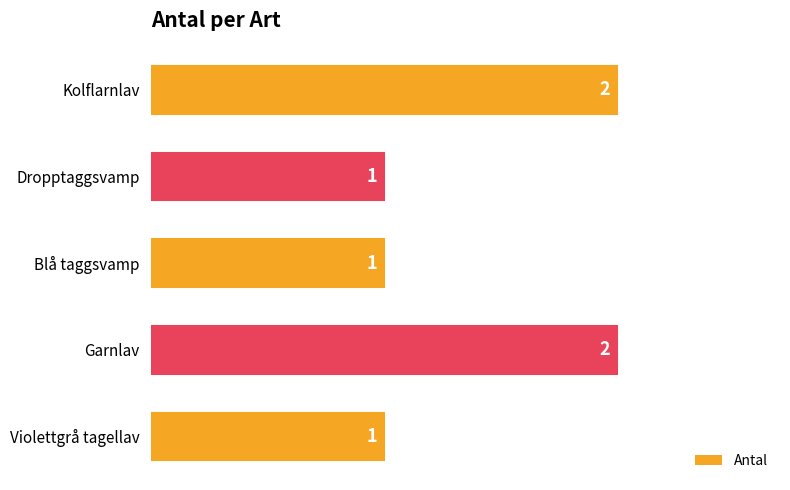

What is the sum of all values?

7